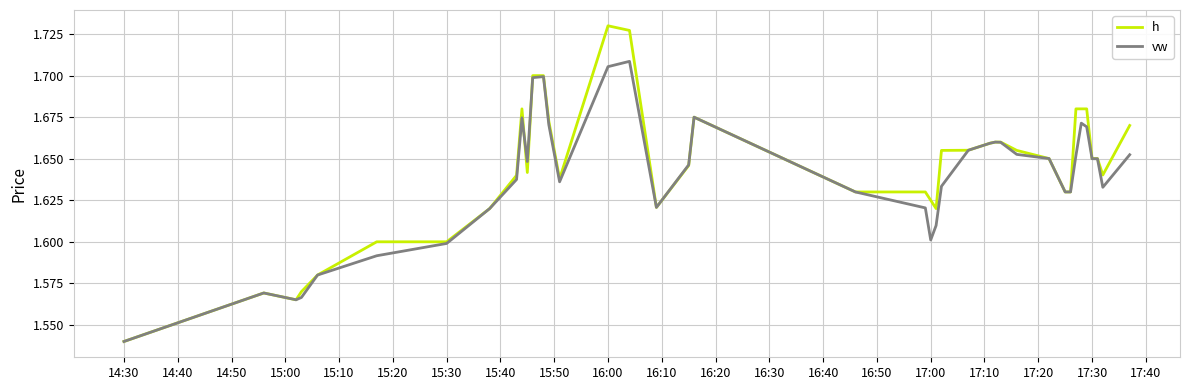

Which series has the largest range (max minus min)?

h